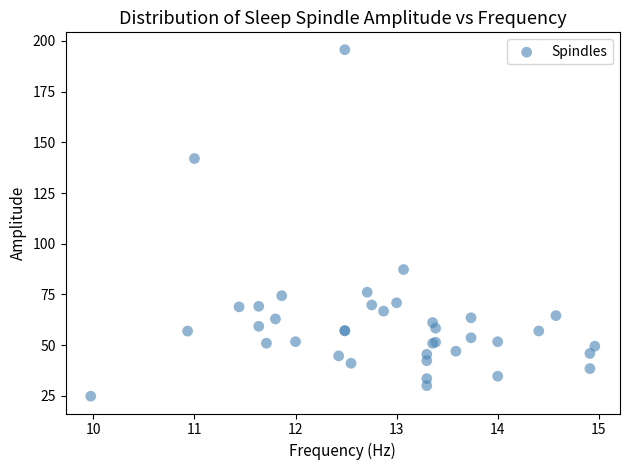

What Y value in the scatter plot is closest to 110?

87.3